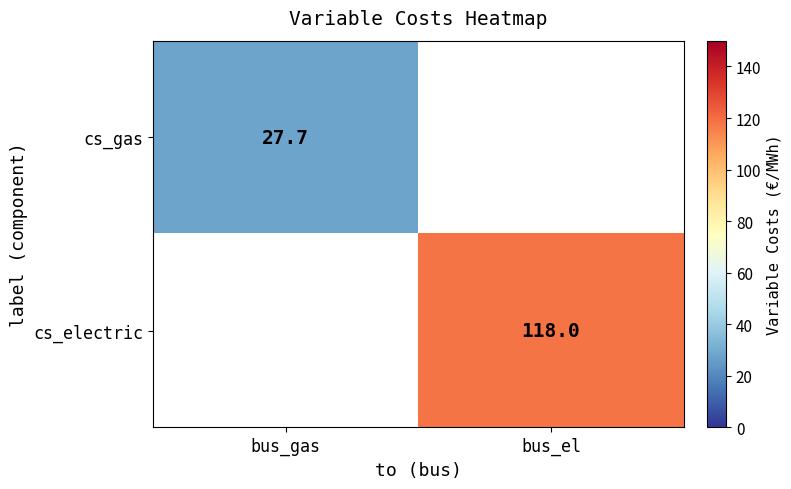

Is it true that cs_electric equals 166.5 at bus_el?

False